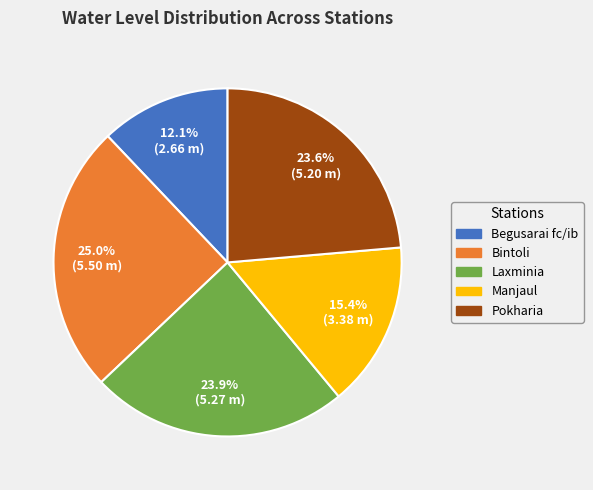

Is it true that Begusarai fc/ib is 3% of the pie?

False